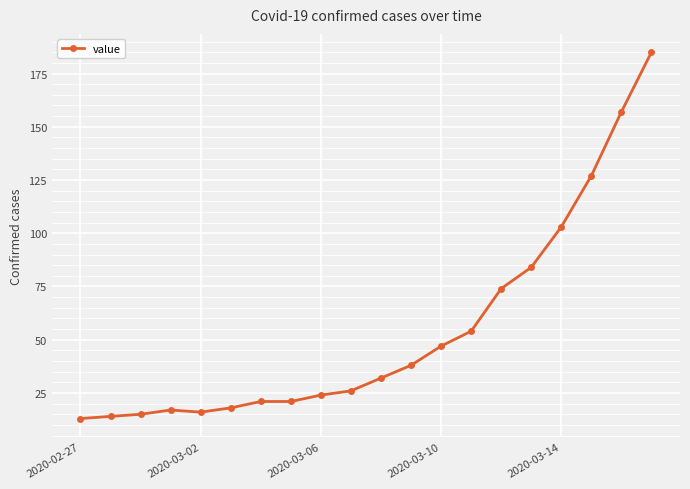

What is the difference between the second highest and minimum values?

144